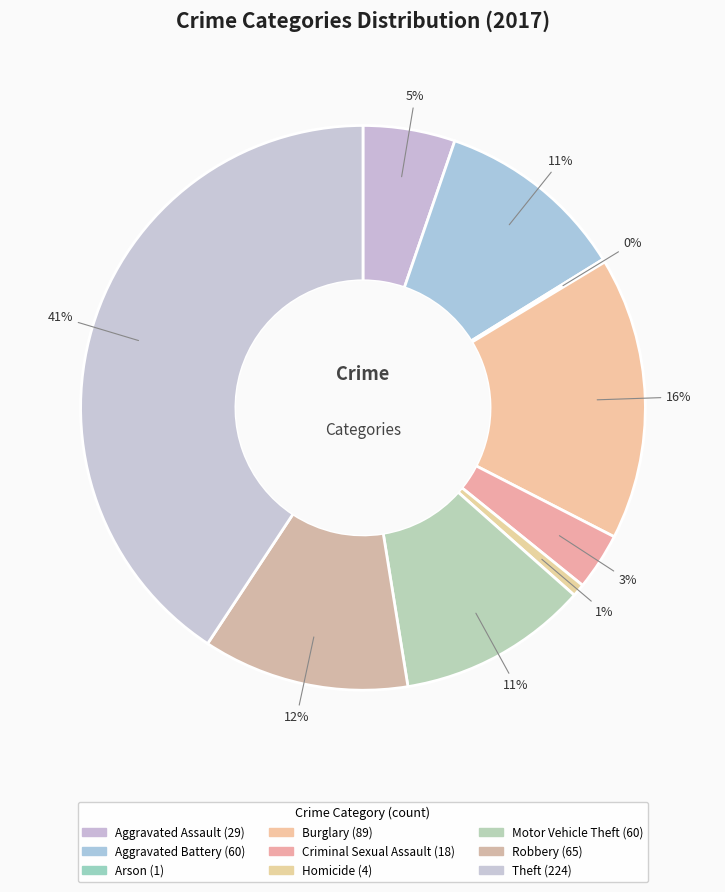

Which category has the biggest portion of the pie?

Theft